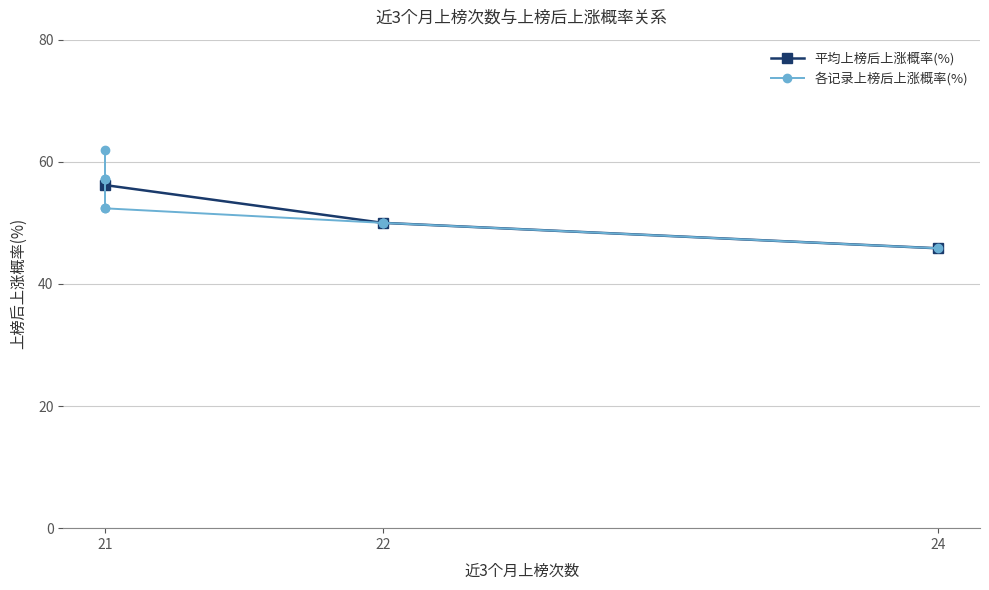

The value of 平均上榜后上涨概率(%) at 22 is 83.8. True or false?

False